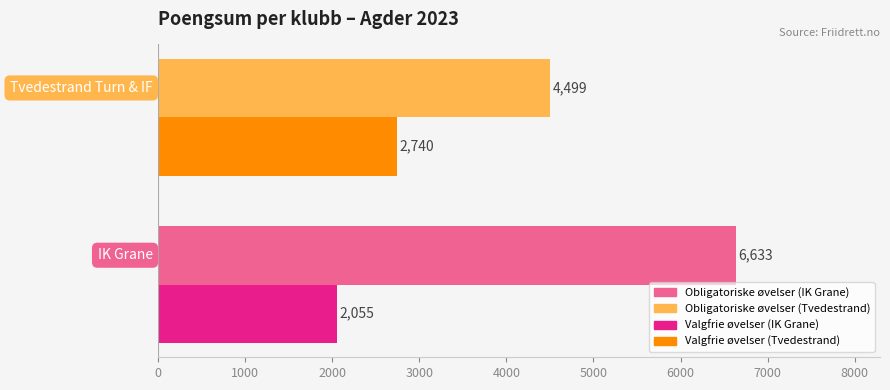

What is the smallest value displayed?

2055